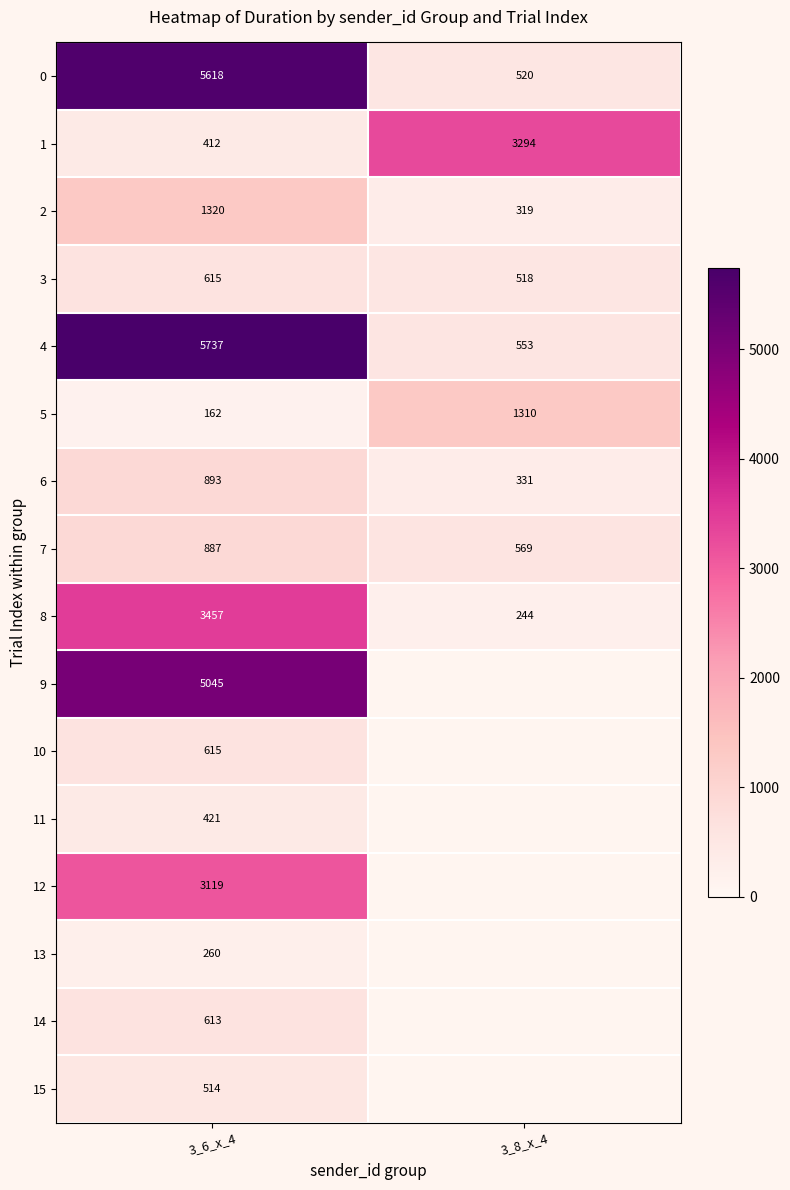

How many data points in 8 are less than 3457?

1